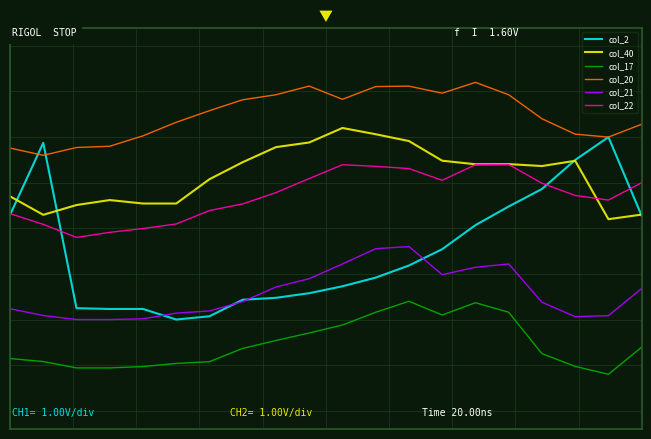

What is the average value of the col_17 series?

-1.3